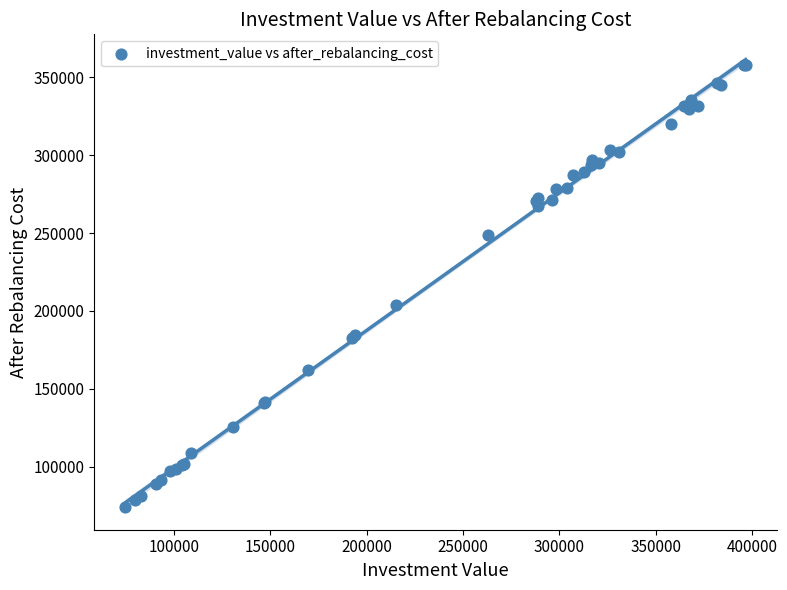

What Y value in the scatter plot is closest to 216005?

203907.9